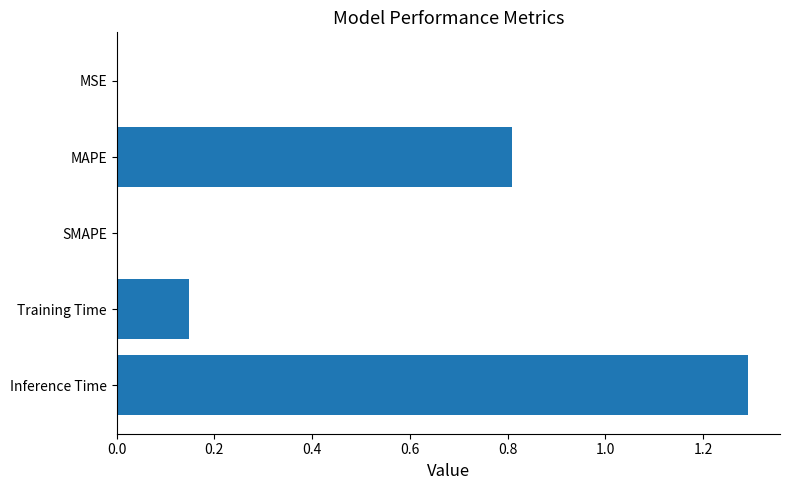

Which has a higher value, Training Time or Inference Time?

Inference Time